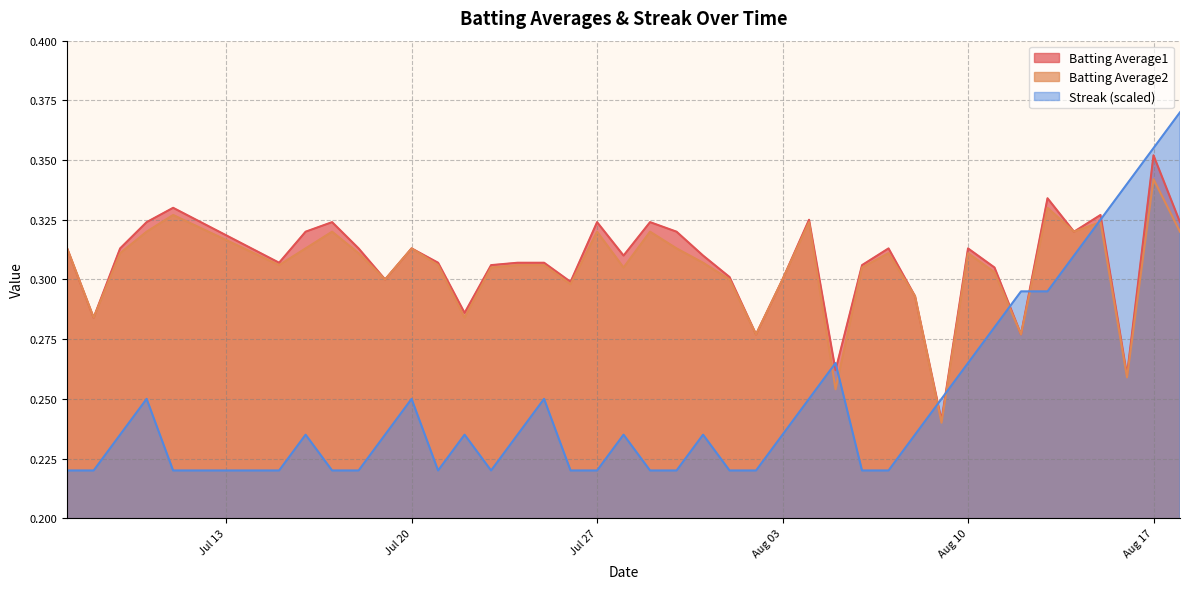

What is the value of the Streak point at the 23rd from the left?

0.2